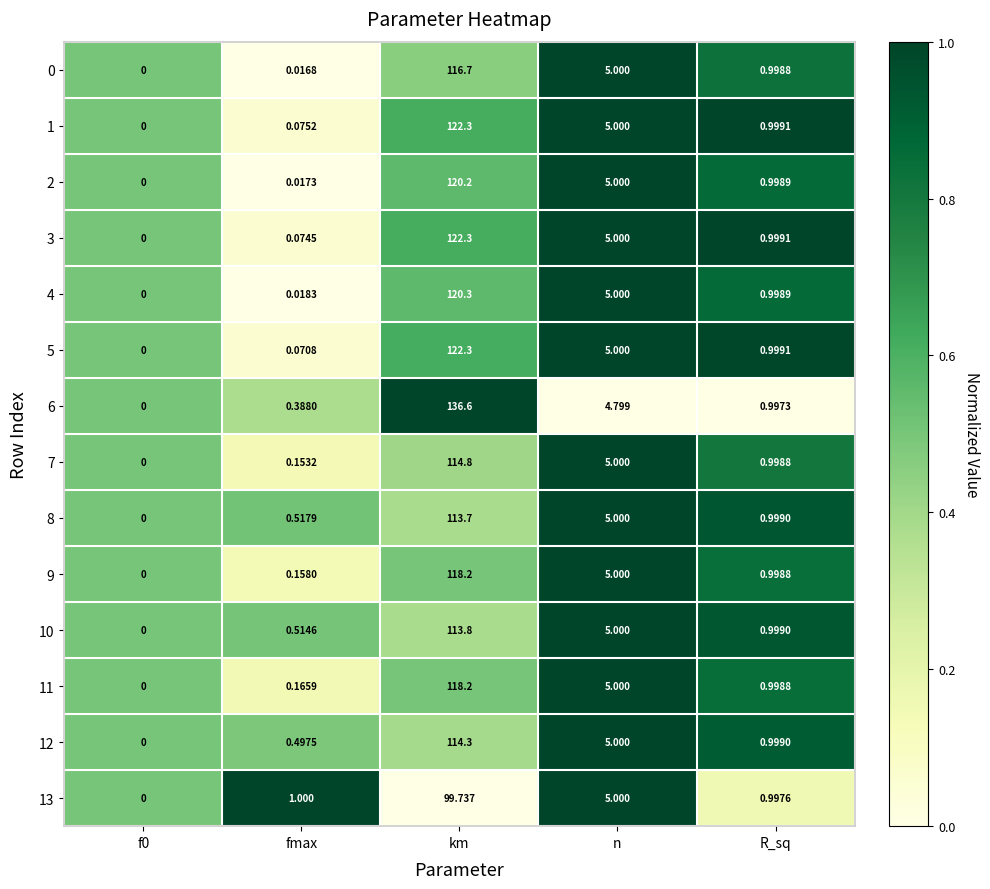

Which label corresponds to the largest value in the chart?

km